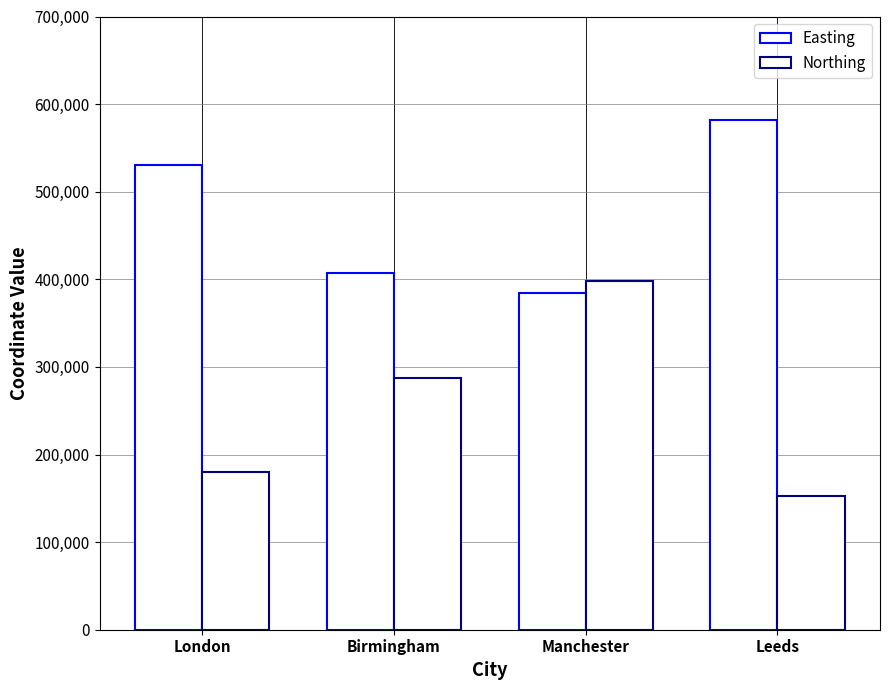

Reading left to right, what are all the values shown in this chart?

Easting: London=530034	Birmingham=406689	Manchester=383819	Leeds=582044
Northing: London=180381	Birmingham=286822	Manchester=398052	Leeds=152953